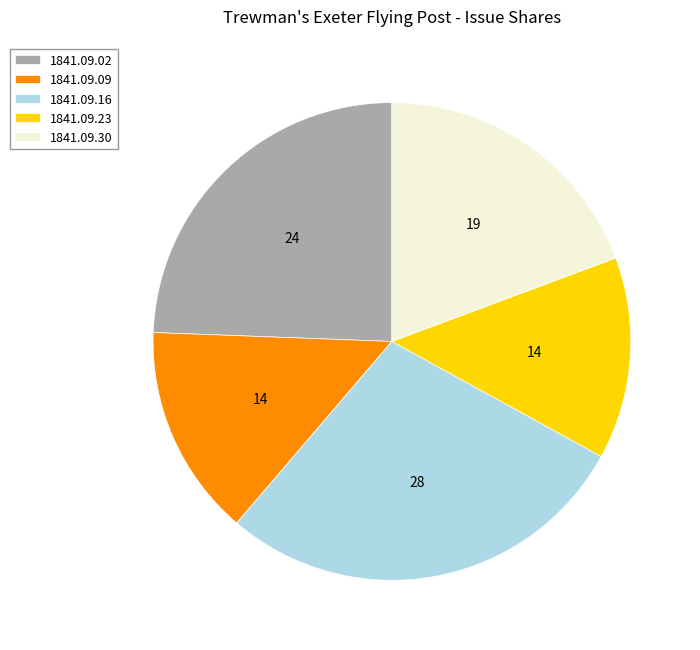

Which slice is the smallest?

1841.09.23